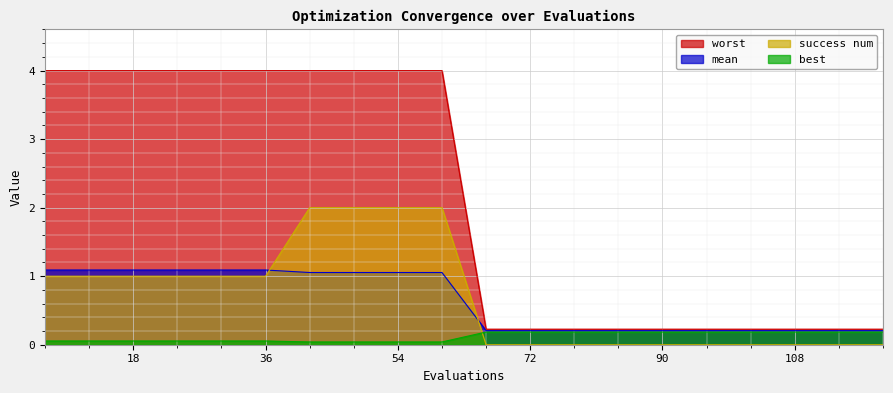

At 78, list the series in order from largest to smallest.

worst, mean, best, success num